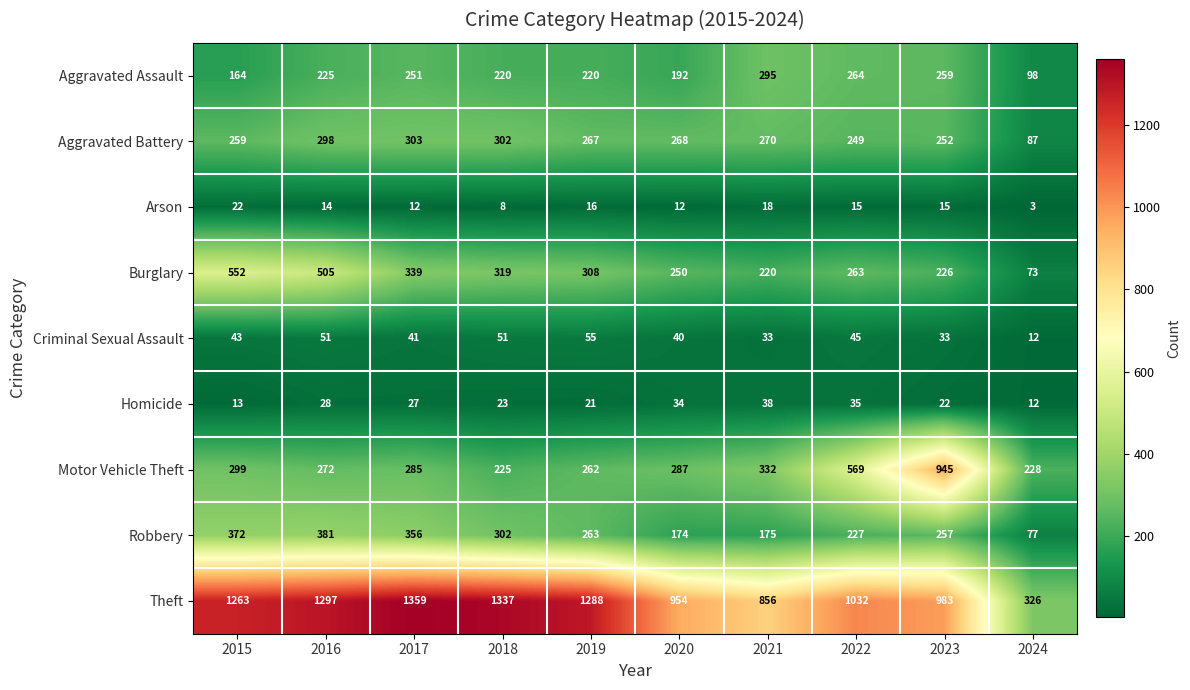

What is the average value of the Burglary series?

306